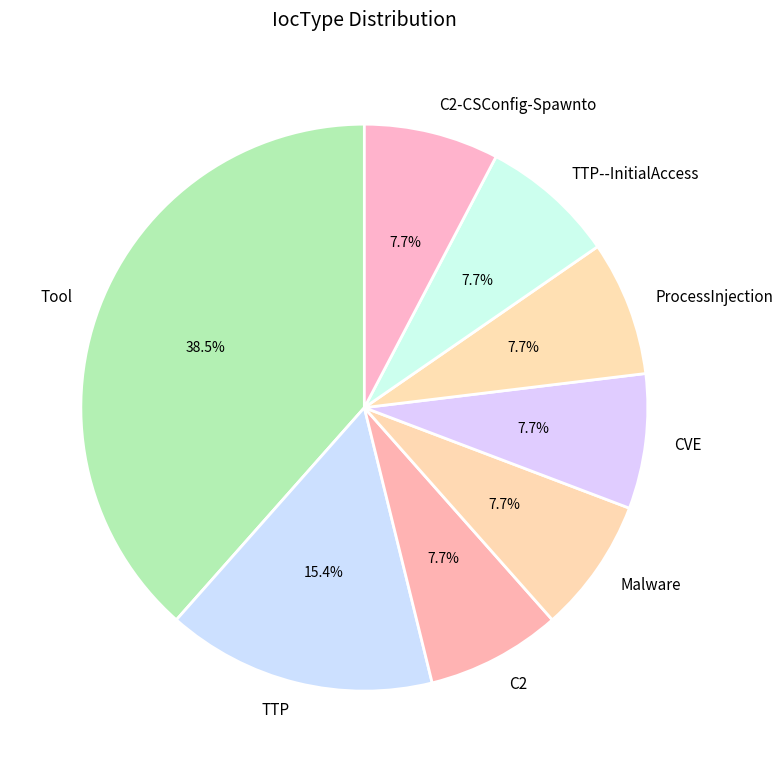

Do CVE and C2-CSConfig-Spawnto together represent more than half of the pie?

No